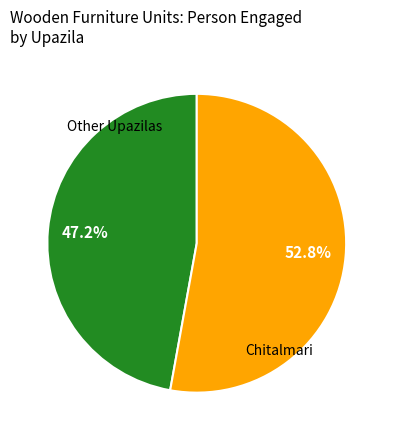

How many segments does this pie chart have?

2